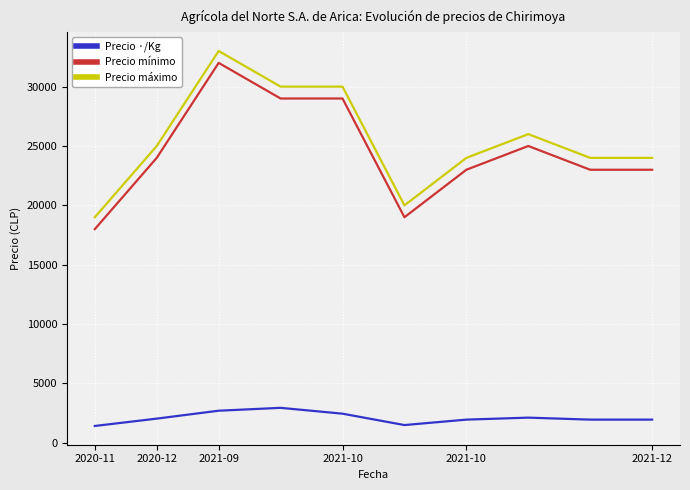

True or false: Precio mínimo and Precio máximo intersect in this chart.

False